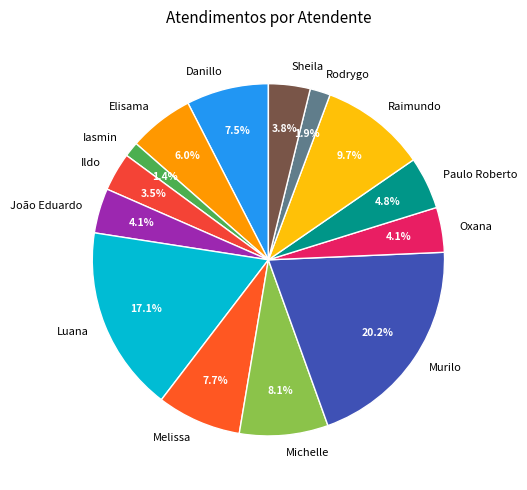

Does Ildo represent more than half of the total?

No